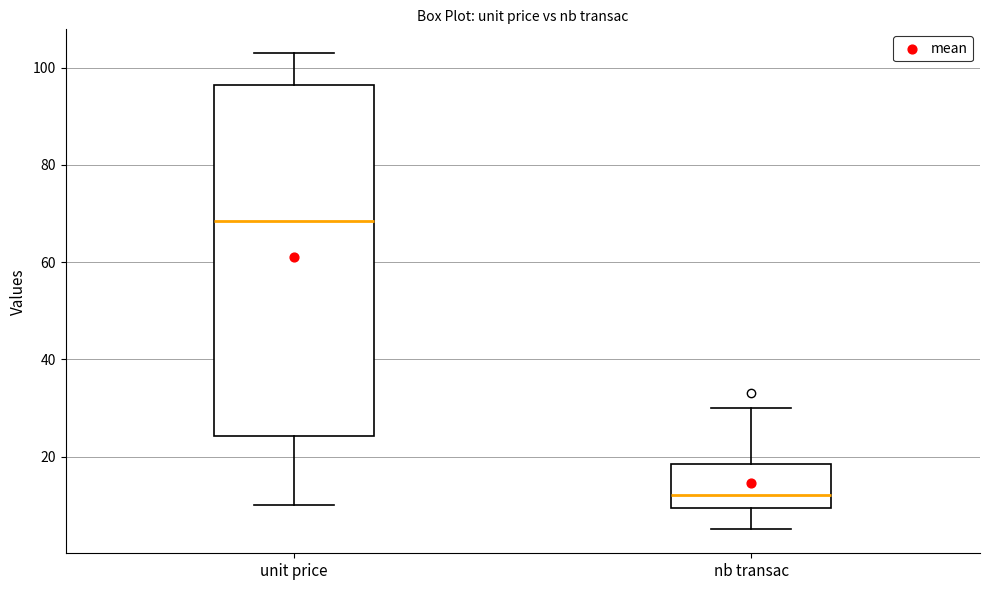

Reading left to right, read every box against the y-axis: the position of its median line, the range the box covers, and the ends of its whiskers. The values are not printed on the chart, so give them approximately, as read against the axis.

unit price: median 68, box 24 to 96, whiskers 10 to 104
nb transac: median 12, box 10 to 18, whiskers 6 to 30